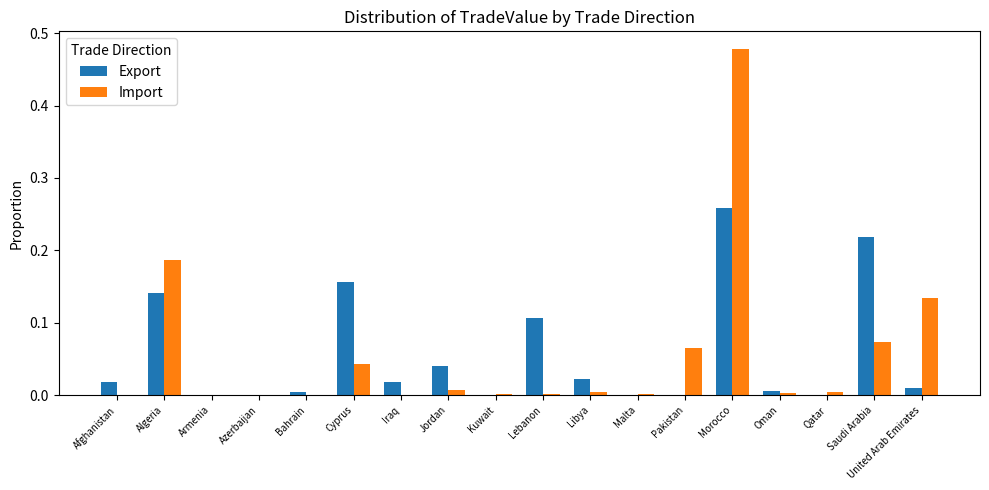

Are the bars horizontal?

No